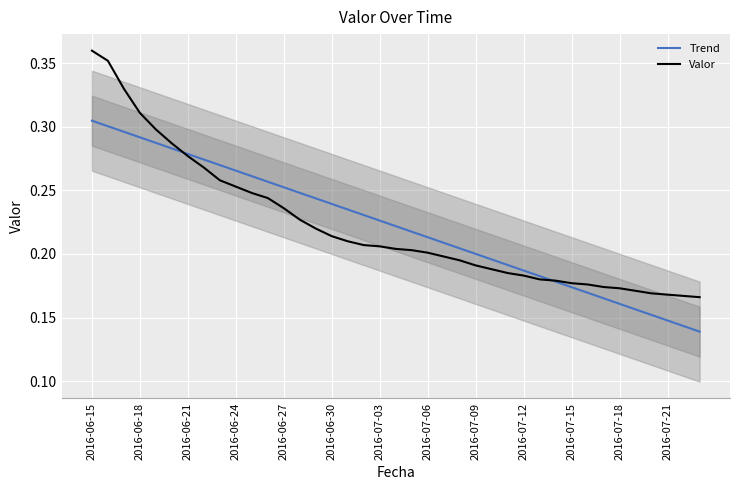

Which category has the highest value in the Valor series?

2016-06-15